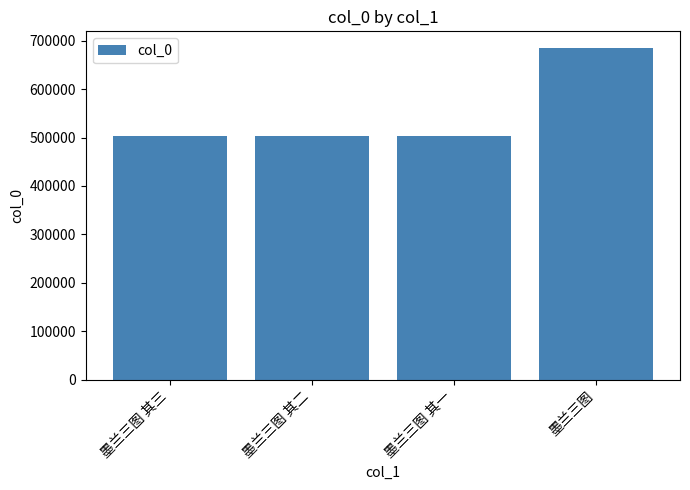

True or false: the data shows 503256 at 墨兰三图 其三.

True